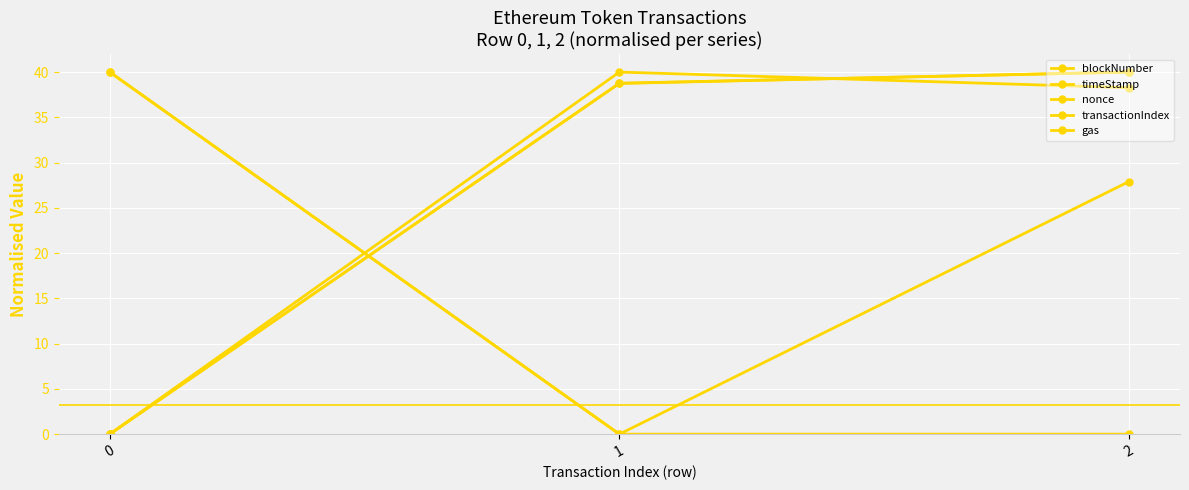

How many series are shown in this chart?

5